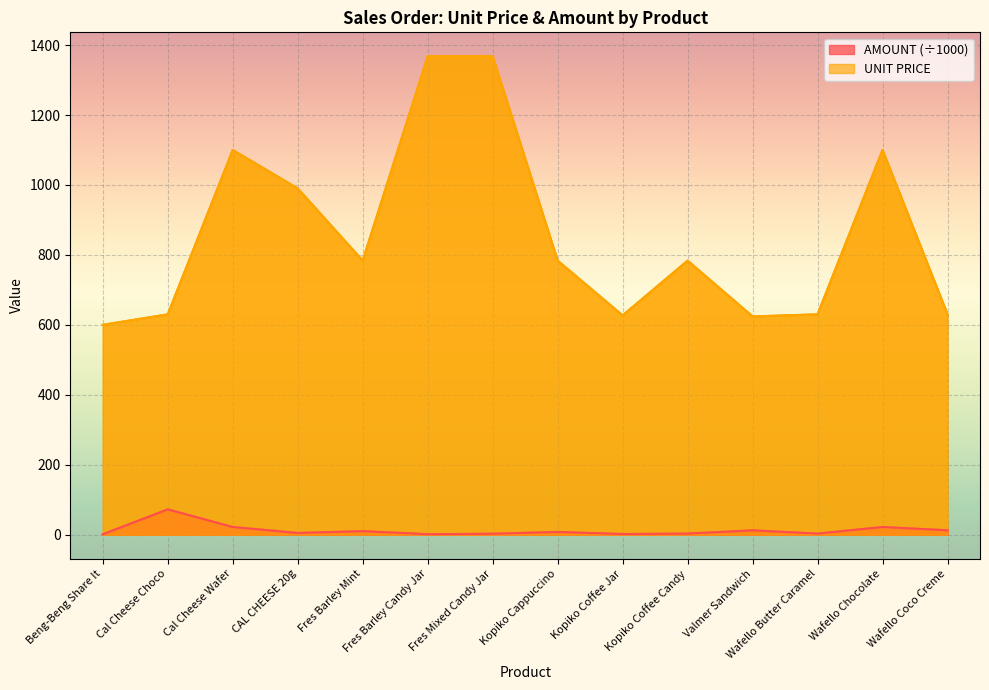

True or false: UNIT PRICE and AMOUNT cross at least once.

False